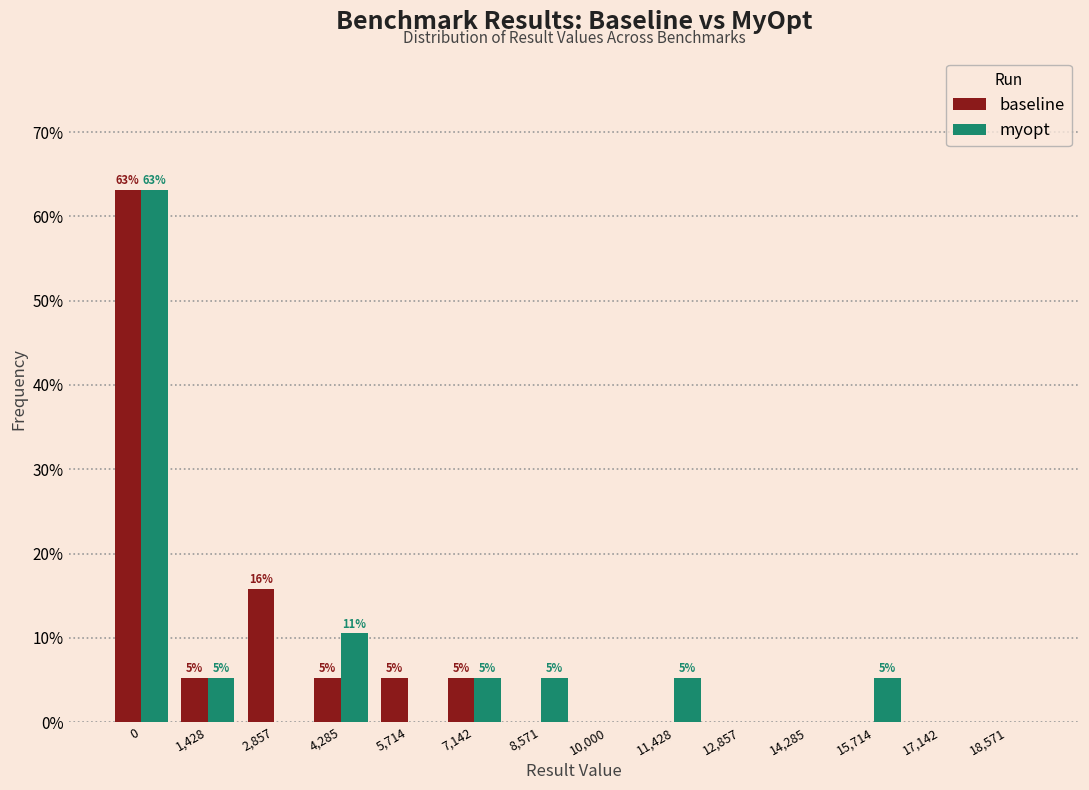

Reading left to right, list all the values displayed in this chart.

baseline: 0=63.2	1,428=5.3	2,857=15.8	4,285=5.3	5,714=5.3	7,142=5.3	8,571=0.0	10,000=0.0	11,428=0.0	12,857=0.0	14,285=0.0	15,714=0.0	17,142=0.0	18,571=0.0
myopt: 0=63.2	1,428=5.3	2,857=0.0	4,285=10.5	5,714=0.0	7,142=5.3	8,571=5.3	10,000=0.0	11,428=5.3	12,857=0.0	14,285=0.0	15,714=5.3	17,142=0.0	18,571=0.0